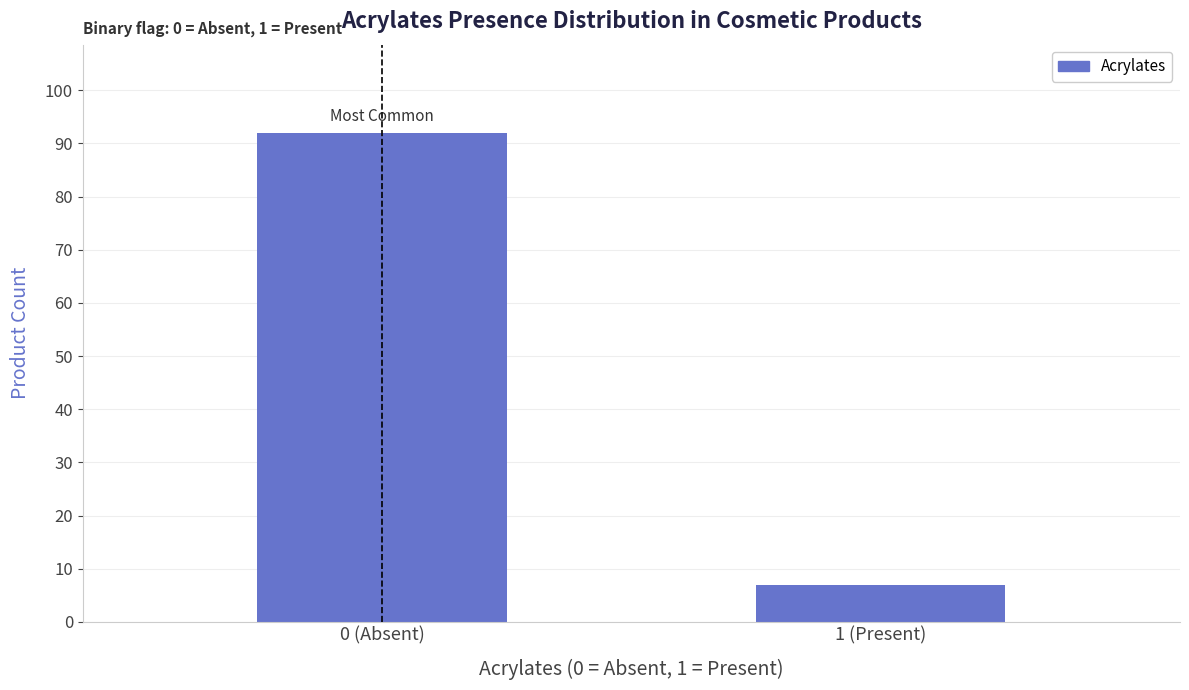

Reading right to left, extract all data points from this chart.

7	92